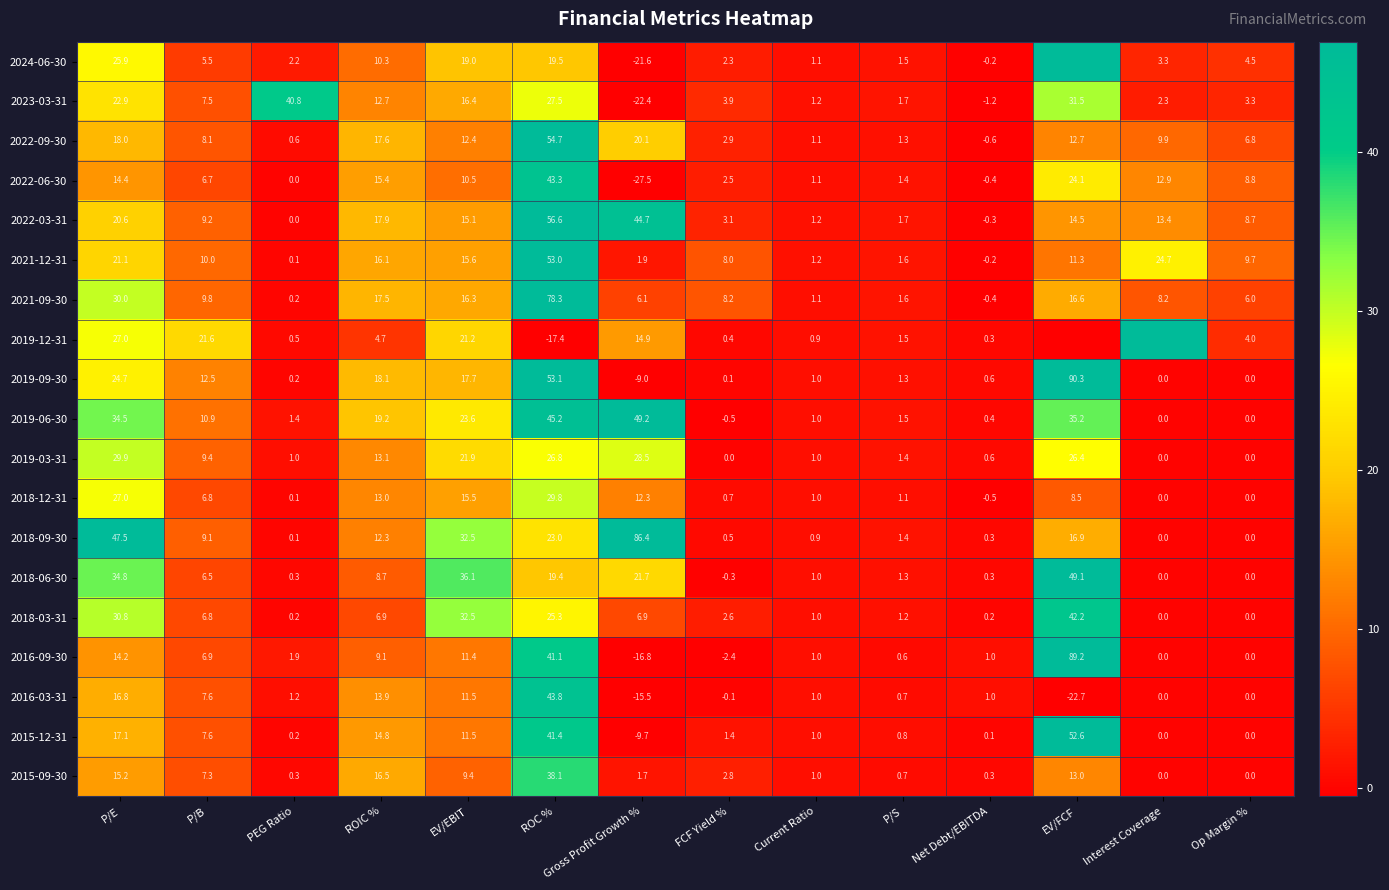

Where is 2019-03-31 nearest to the value 14?

ROIC %